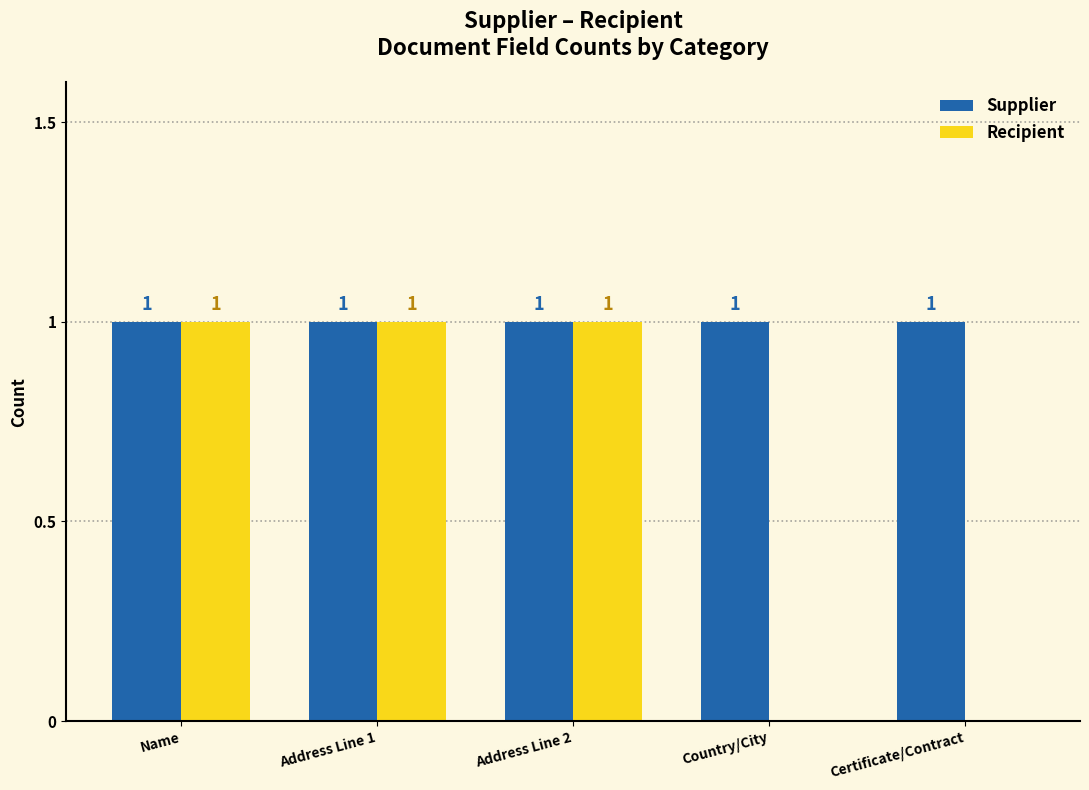

The value of Supplier at Address Line 2 is 0. True or false?

False